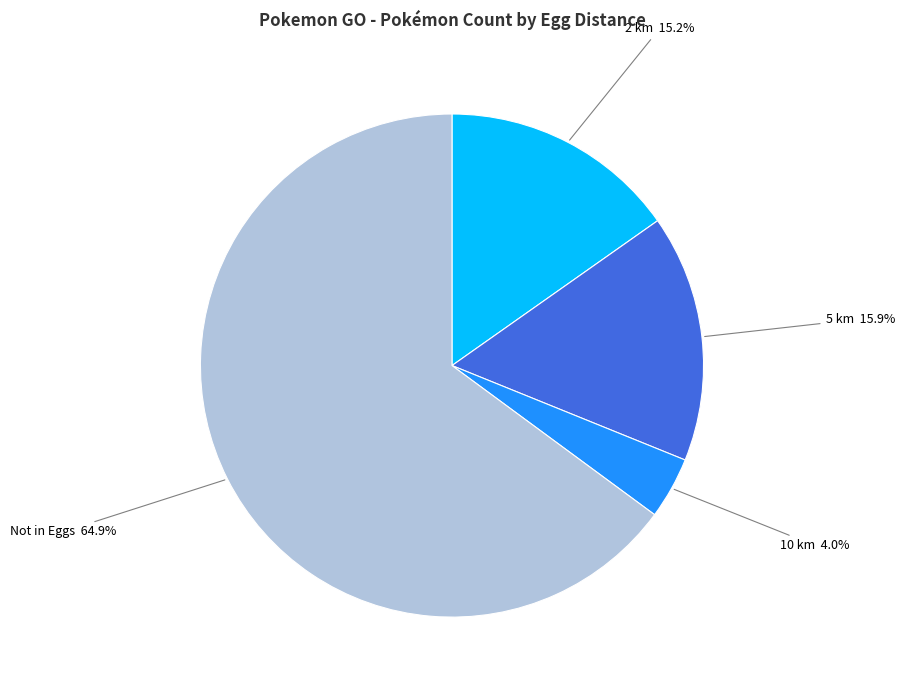

To the nearest percent, what portion does 5 km represent?

16%